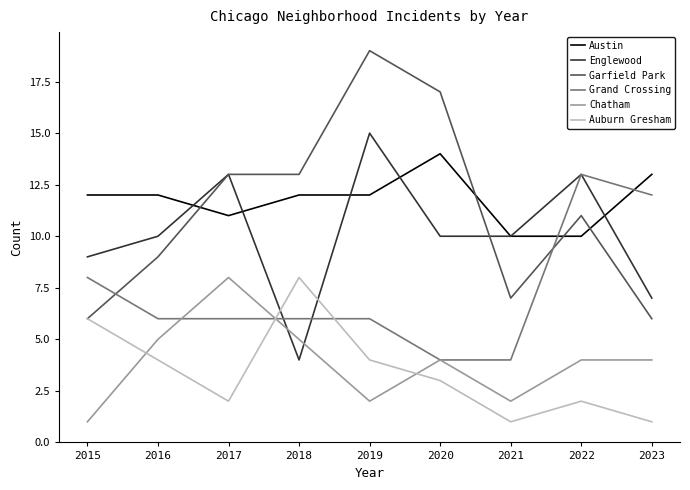

The Garfield Park series shows 17 at 2018. True or false?

False